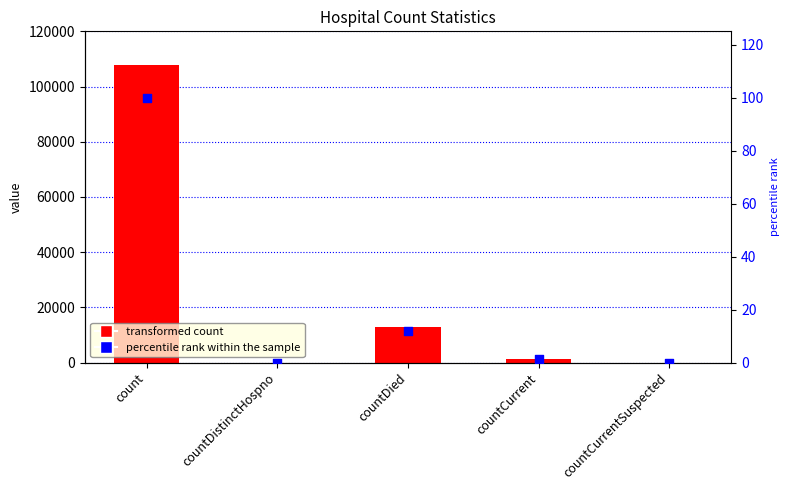

Which series reaches the maximum Y coordinate?

count